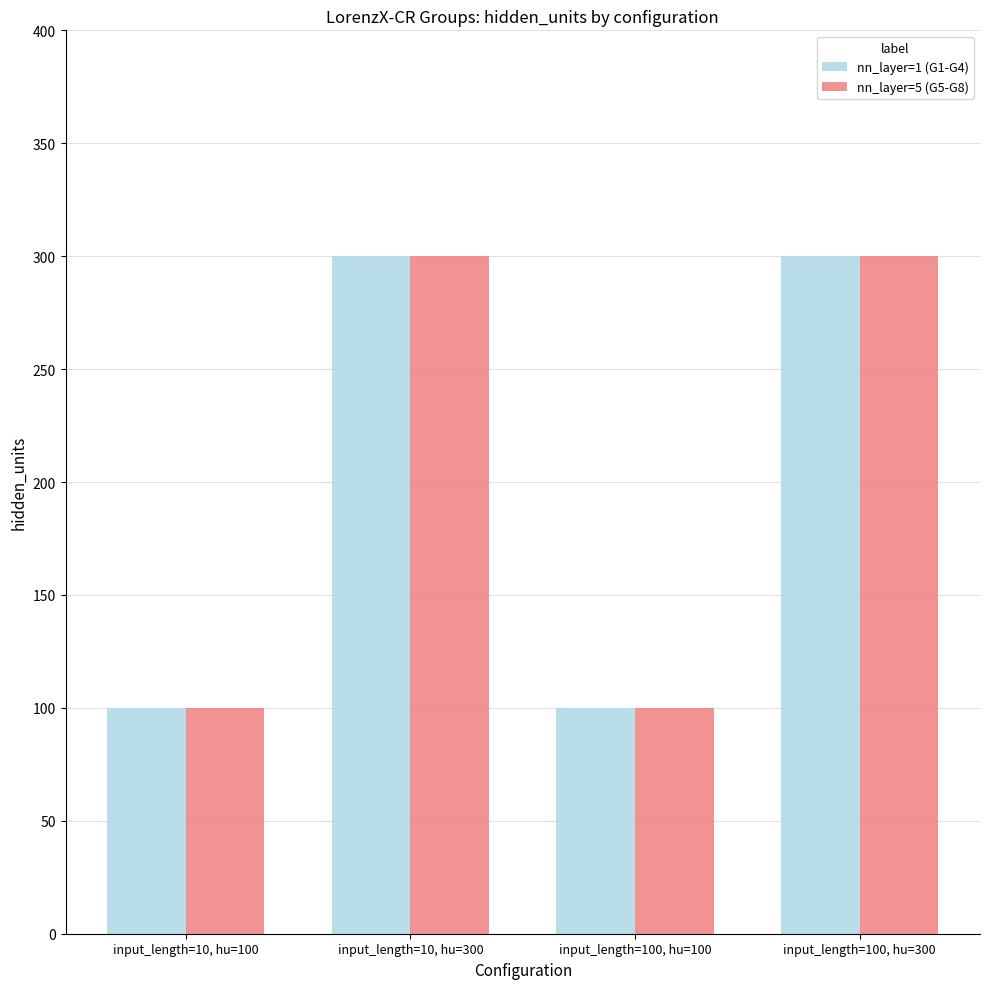

How many groups of bars are there?

4